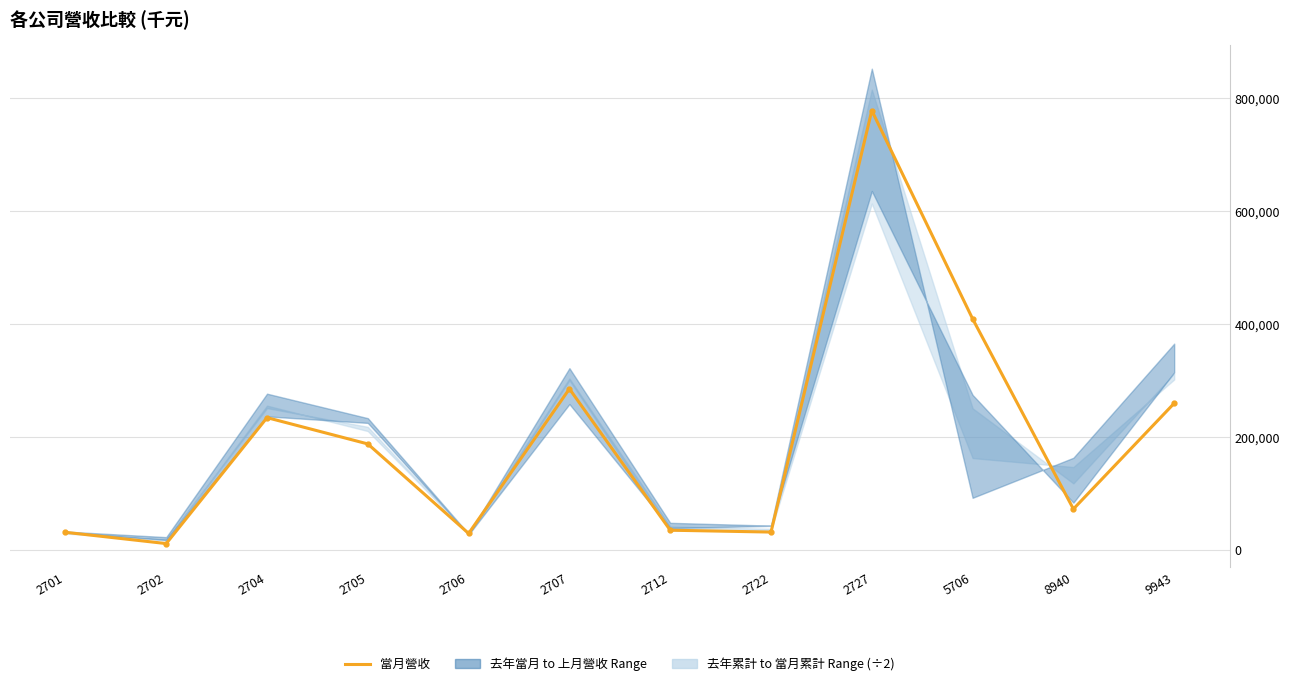

Where is the first local minimum?

2702